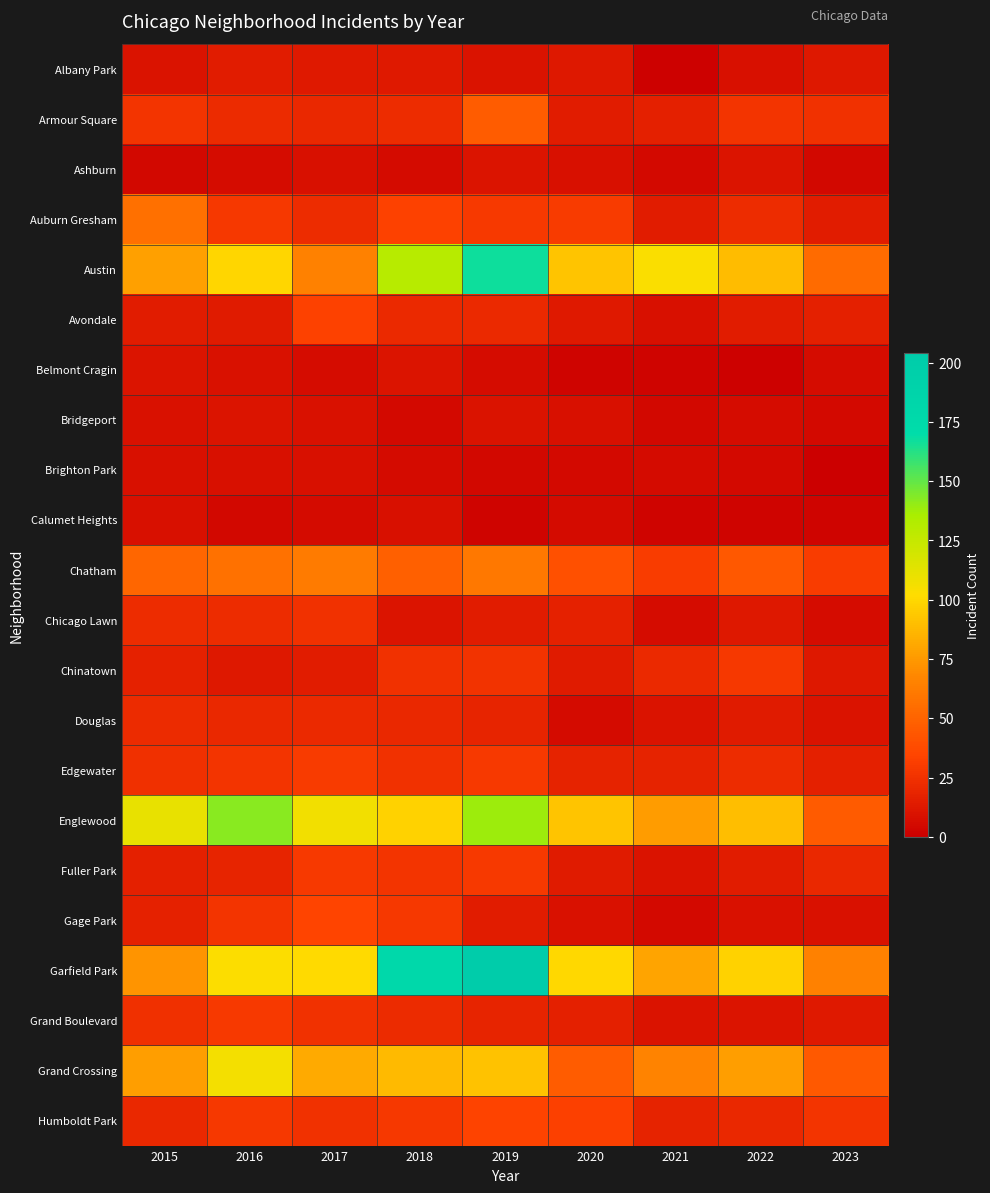

Which has a higher value, 2017 or 2016?

2016